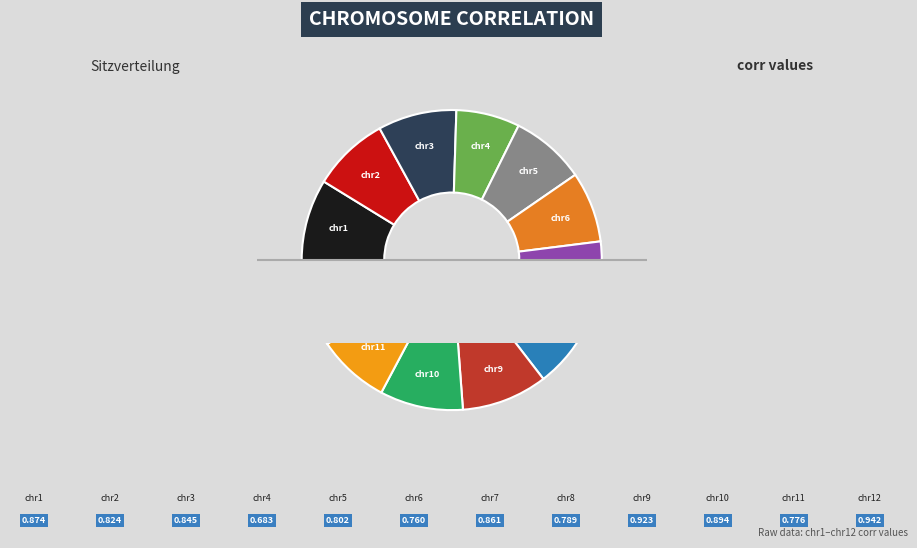

What is the largest slice in the pie chart?

chr12